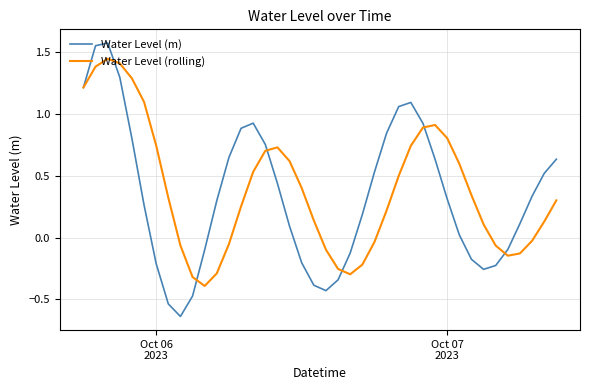

Which series has the largest range (max minus min)?

Water Level (m)